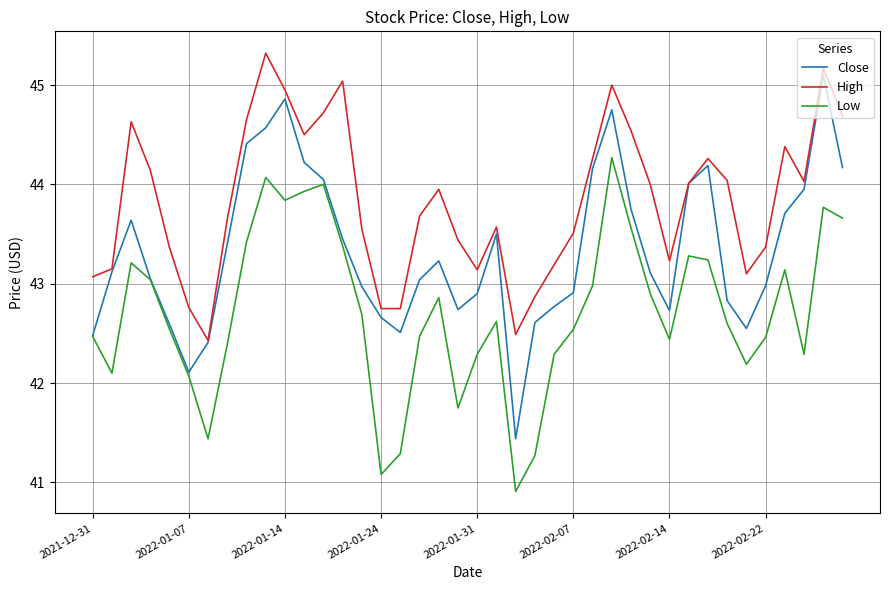

How many interior local valleys does the Low series have?

9